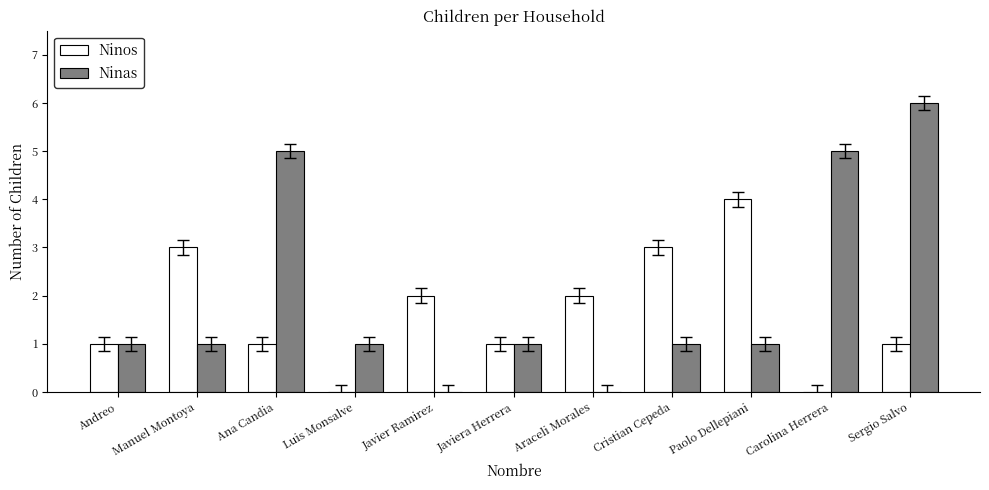

How many series are shown in this chart?

2